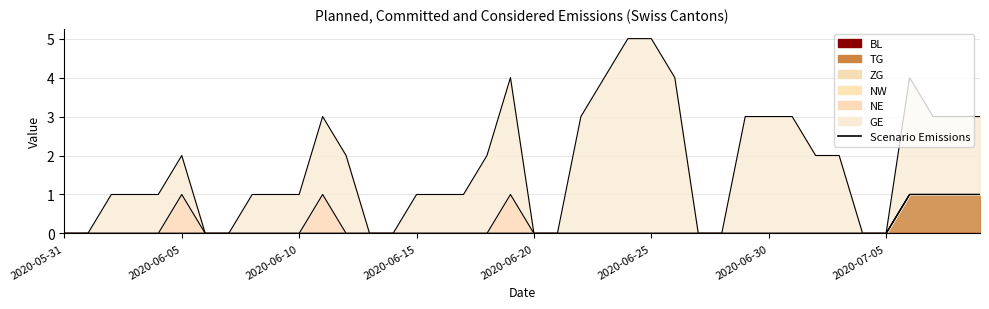

Reading right to left, extract all data points from this chart.

BL: 2020-07-09=0	2020-07-08=0	2020-07-07=0	2020-07-06=0	2020-07-05=0	2020-07-04=0	2020-07-03=0	2020-07-02=0	2020-07-01=0	2020-06-30=0	2020-06-29=0	2020-06-28=0	2020-06-27=0	2020-06-26=0	2020-06-25=0	2020-06-24=0	2020-06-23=0	2020-06-22=0	2020-06-21=0	2020-06-20=0	2020-06-19=0	2020-06-18=0	2020-06-17=0	2020-06-16=0	2020-06-15=0	2020-06-14=0	2020-06-13=0	2020-06-12=0	2020-06-11=0	2020-06-10=0	2020-06-09=0	2020-06-08=0	2020-06-07=0	2020-06-06=0	2020-06-05=0	2020-06-04=0	2020-06-03=0	2020-06-02=0	2020-06-01=0	2020-05-31=0
TG: 2020-07-09=1	2020-07-08=1	2020-07-07=1	2020-07-06=1	2020-07-05=0	2020-07-04=0	2020-07-03=0	2020-07-02=0	2020-07-01=0	2020-06-30=0	2020-06-29=0	2020-06-28=0	2020-06-27=0	2020-06-26=0	2020-06-25=0	2020-06-24=0	2020-06-23=0	2020-06-22=0	2020-06-21=0	2020-06-20=0	2020-06-19=0	2020-06-18=0	2020-06-17=0	2020-06-16=0	2020-06-15=0	2020-06-14=0	2020-06-13=0	2020-06-12=0	2020-06-11=0	2020-06-10=0	2020-06-09=0	2020-06-08=0	2020-06-07=0	2020-06-06=0	2020-06-05=0	2020-06-04=0	2020-06-03=0	2020-06-02=0	2020-06-01=0	2020-05-31=0
ZG: 2020-07-09=0	2020-07-08=0	2020-07-07=0	2020-07-06=0	2020-07-05=0	2020-07-04=0	2020-07-03=0	2020-07-02=0	2020-07-01=0	2020-06-30=0	2020-06-29=0	2020-06-28=0	2020-06-27=0	2020-06-26=0	2020-06-25=0	2020-06-24=0	2020-06-23=0	2020-06-22=0	2020-06-21=0	2020-06-20=0	2020-06-19=0	2020-06-18=0	2020-06-17=0	2020-06-16=0	2020-06-15=0	2020-06-14=0	2020-06-13=0	2020-06-12=0	2020-06-11=0	2020-06-10=0	2020-06-09=0	2020-06-08=0	2020-06-07=0	2020-06-06=0	2020-06-05=0	2020-06-04=0	2020-06-03=0	2020-06-02=0	2020-06-01=0	2020-05-31=0
NW: 2020-07-09=0	2020-07-08=0	2020-07-07=0	2020-07-06=0	2020-07-05=0	2020-07-04=0	2020-07-03=0	2020-07-02=0	2020-07-01=0	2020-06-30=0	2020-06-29=0	2020-06-28=0	2020-06-27=0	2020-06-26=0	2020-06-25=0	2020-06-24=0	2020-06-23=0	2020-06-22=0	2020-06-21=0	2020-06-20=0	2020-06-19=0	2020-06-18=0	2020-06-17=0	2020-06-16=0	2020-06-15=0	2020-06-14=0	2020-06-13=0	2020-06-12=0	2020-06-11=0	2020-06-10=0	2020-06-09=0	2020-06-08=0	2020-06-07=0	2020-06-06=0	2020-06-05=0	2020-06-04=0	2020-06-03=0	2020-06-02=0	2020-06-01=0	2020-05-31=0
NE: 2020-07-09=0	2020-07-08=0	2020-07-07=0	2020-07-06=0	2020-07-05=0	2020-07-04=0	2020-07-03=0	2020-07-02=0	2020-07-01=0	2020-06-30=0	2020-06-29=0	2020-06-28=0	2020-06-27=0	2020-06-26=0	2020-06-25=0	2020-06-24=0	2020-06-23=0	2020-06-22=0	2020-06-21=0	2020-06-20=0	2020-06-19=1	2020-06-18=0	2020-06-17=0	2020-06-16=0	2020-06-15=0	2020-06-14=0	2020-06-13=0	2020-06-12=0	2020-06-11=1	2020-06-10=0	2020-06-09=0	2020-06-08=0	2020-06-07=0	2020-06-06=0	2020-06-05=1	2020-06-04=0	2020-06-03=0	2020-06-02=0	2020-06-01=0	2020-05-31=0
GE: 2020-07-09=2	2020-07-08=2	2020-07-07=2	2020-07-06=3	2020-07-05=0	2020-07-04=0	2020-07-03=2	2020-07-02=2	2020-07-01=3	2020-06-30=3	2020-06-29=3	2020-06-28=0	2020-06-27=0	2020-06-26=4	2020-06-25=5	2020-06-24=5	2020-06-23=4	2020-06-22=3	2020-06-21=0	2020-06-20=0	2020-06-19=3	2020-06-18=2	2020-06-17=1	2020-06-16=1	2020-06-15=1	2020-06-14=0	2020-06-13=0	2020-06-12=2	2020-06-11=2	2020-06-10=1	2020-06-09=1	2020-06-08=1	2020-06-07=0	2020-06-06=0	2020-06-05=1	2020-06-04=1	2020-06-03=1	2020-06-02=1	2020-06-01=0	2020-05-31=0